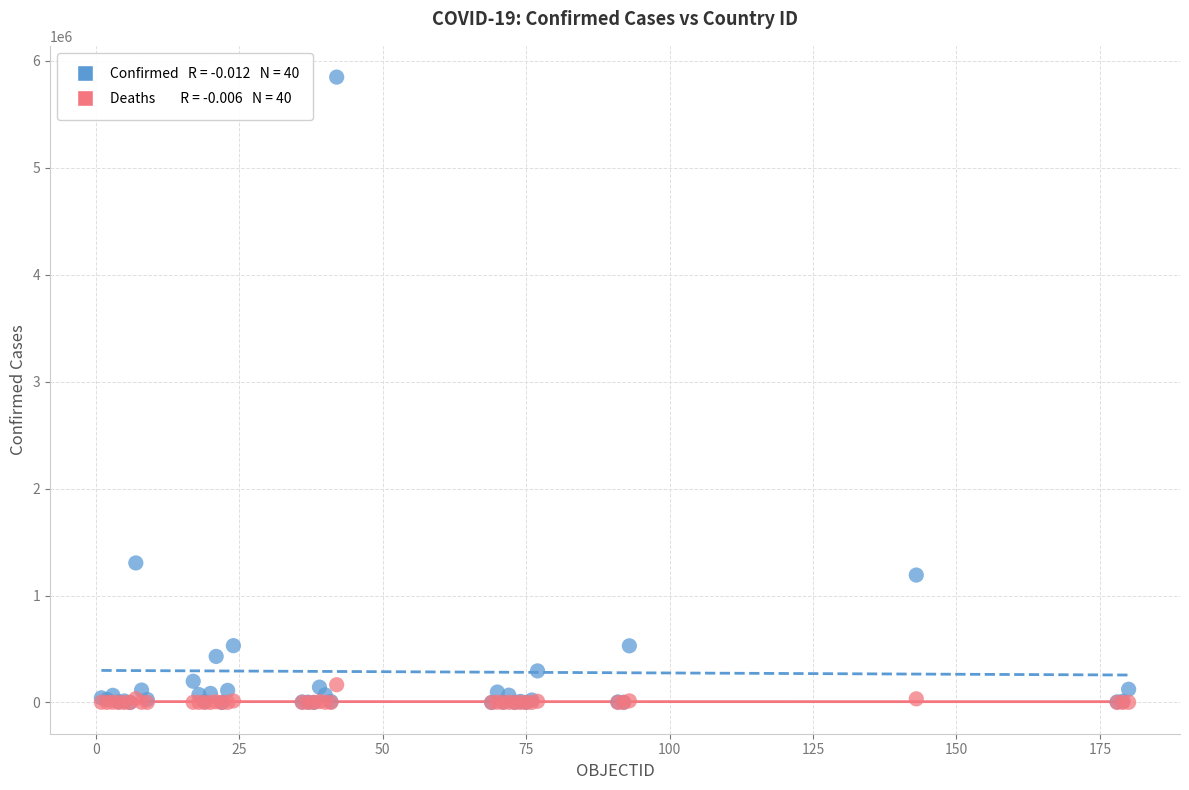

Across all series, what Y value is closest to 2924479?

1304846